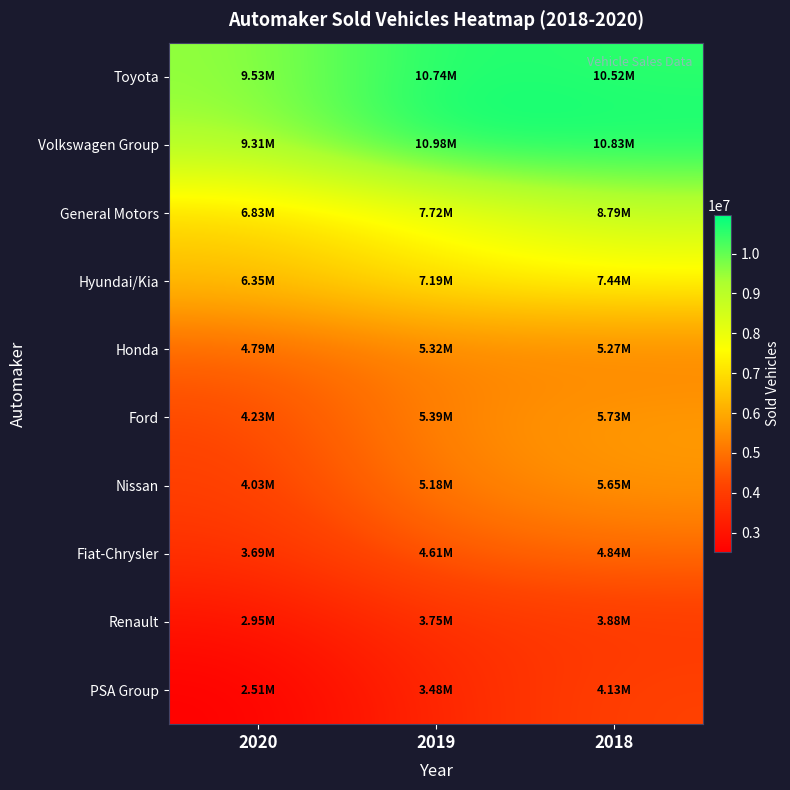

Between 2020 and 2018, which is larger?

2018